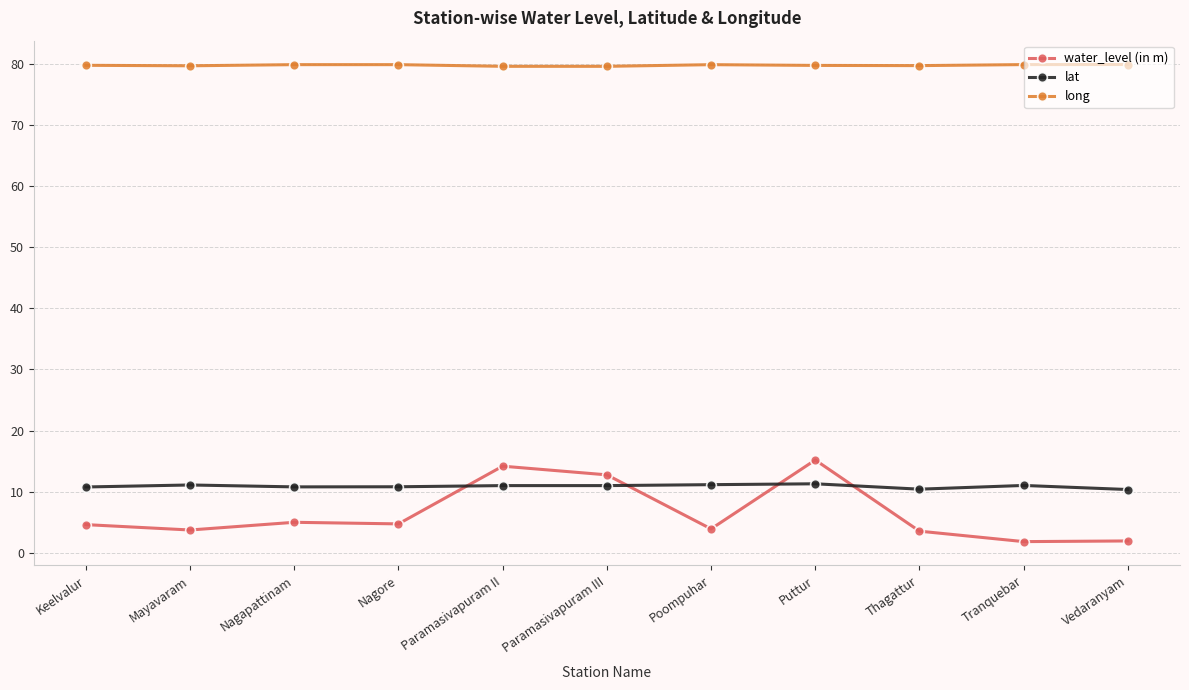

True or false: long has more than 1 points higher than both neighbors.

True